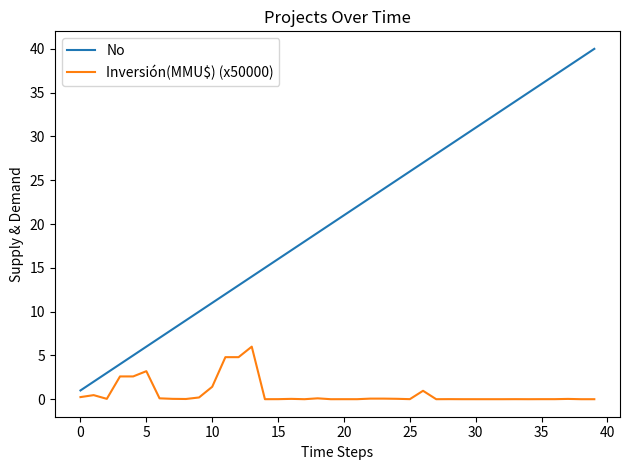

Which series has the largest total across all categories?

No